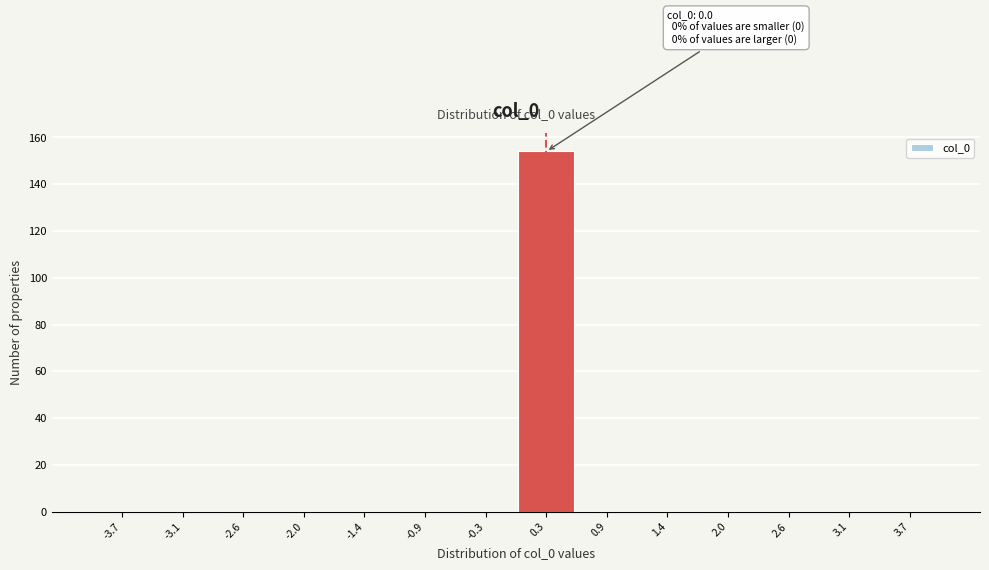

Over which range of the x-axis is the bar tallest?

0.0 to 0.6